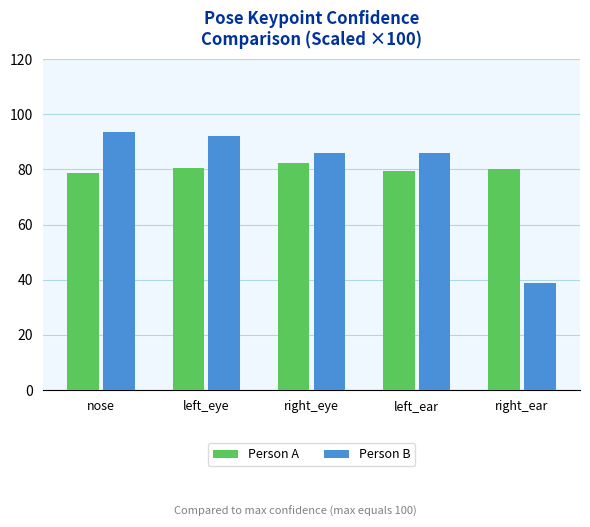

What is the minimum value shown in the chart?

38.7